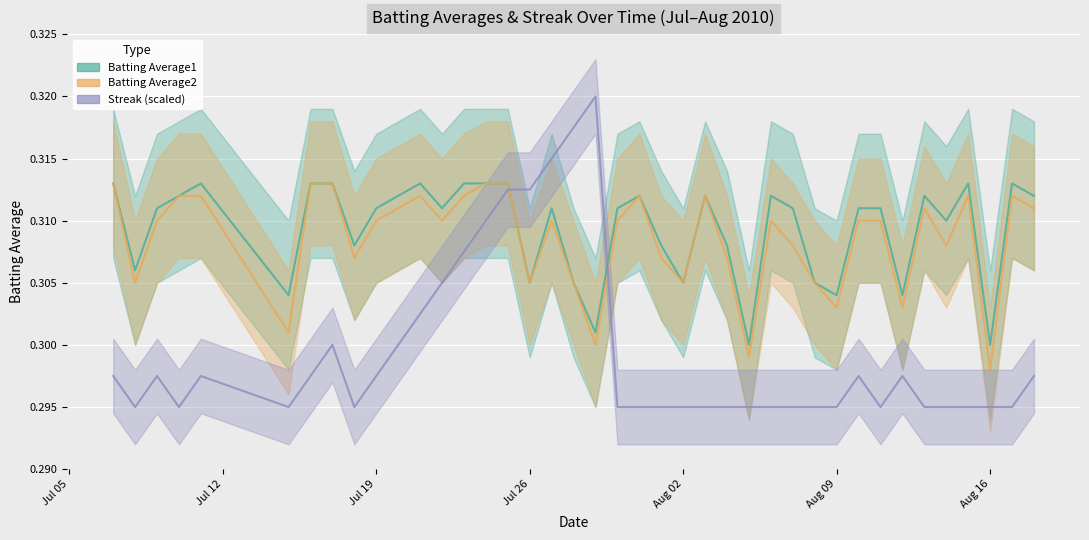

What is the sum of all Streak values?

12.0